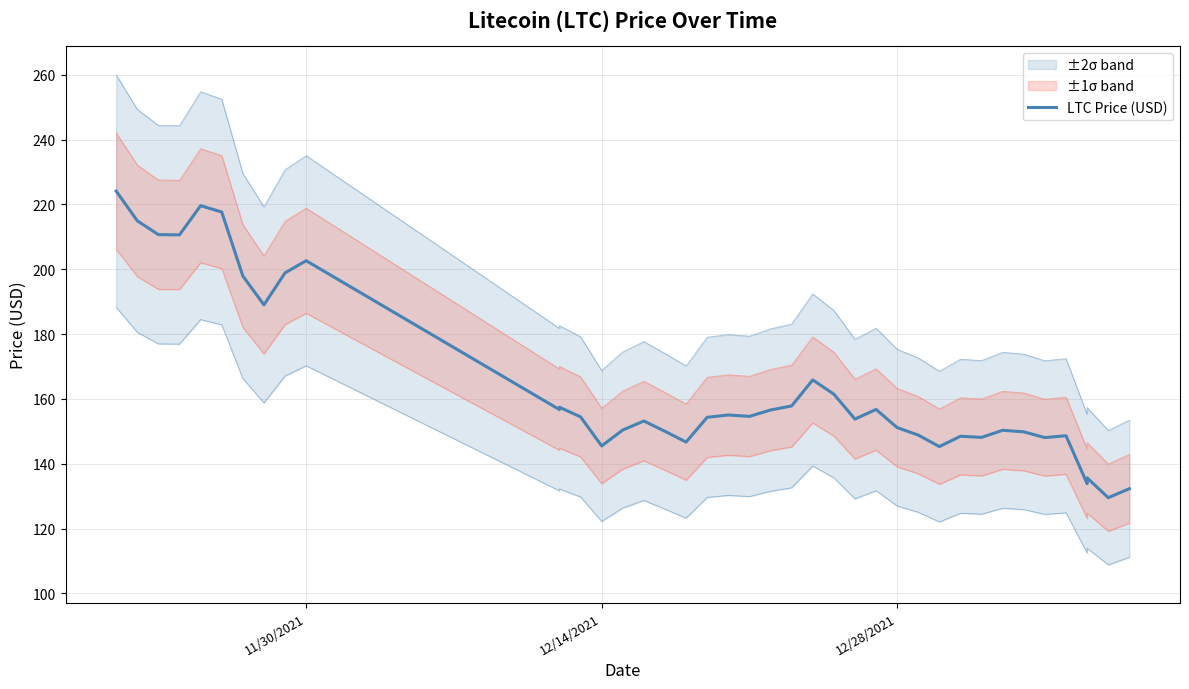

How many lines are shown in the chart?

1